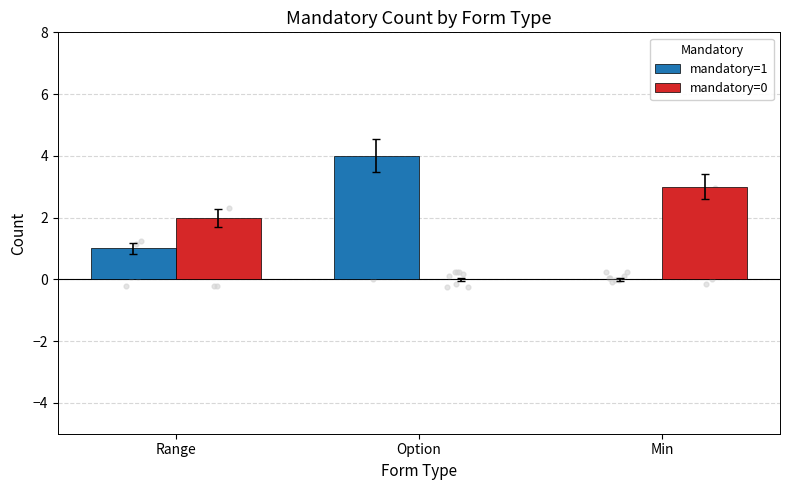

Which series contains the highest Y value?

mandatory=1